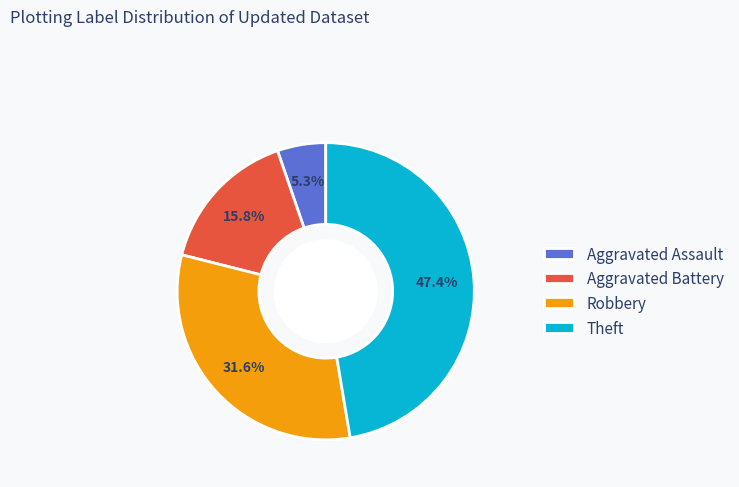

True or false: Aggravated Assault accounts for 1% of the total.

False